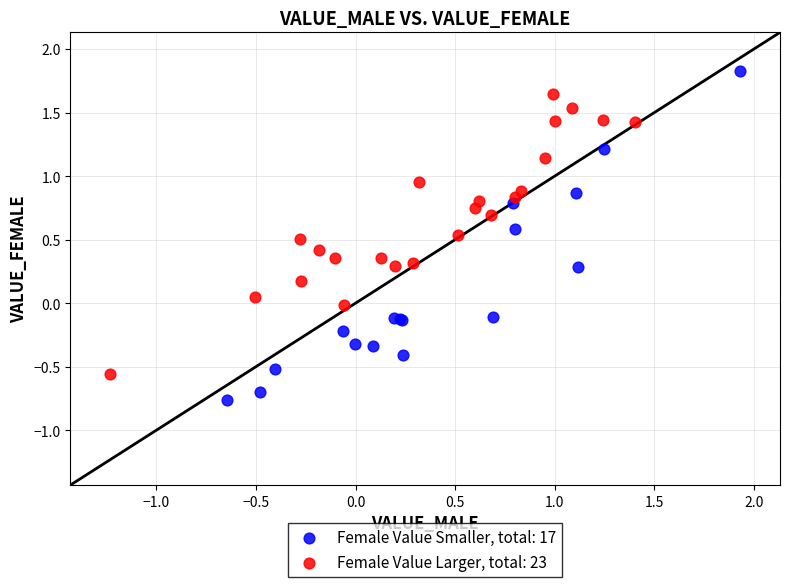

Which series contains the lowest Y value?

Female Value Smaller, total: 17